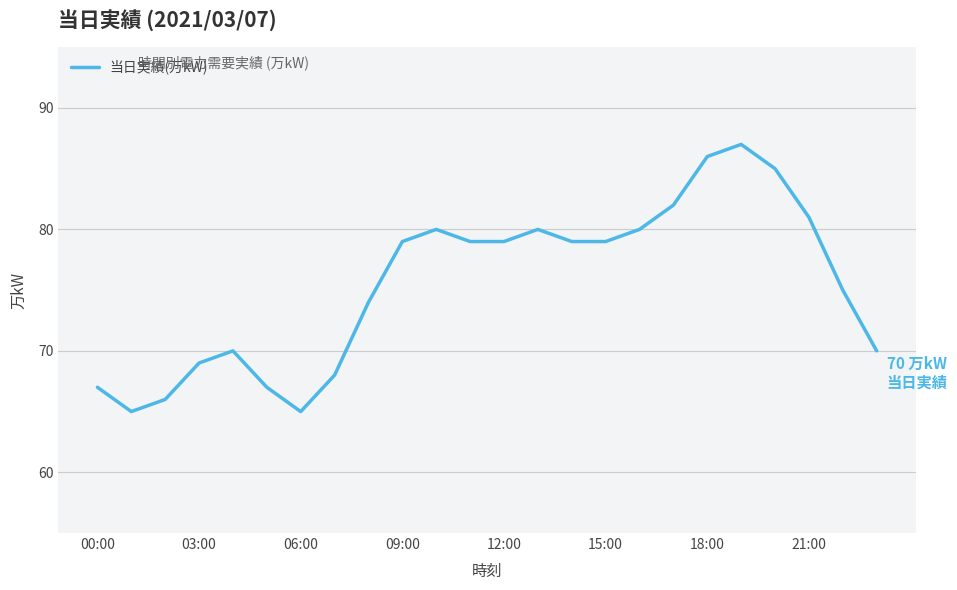

What is the difference between the maximum and minimum values?

22